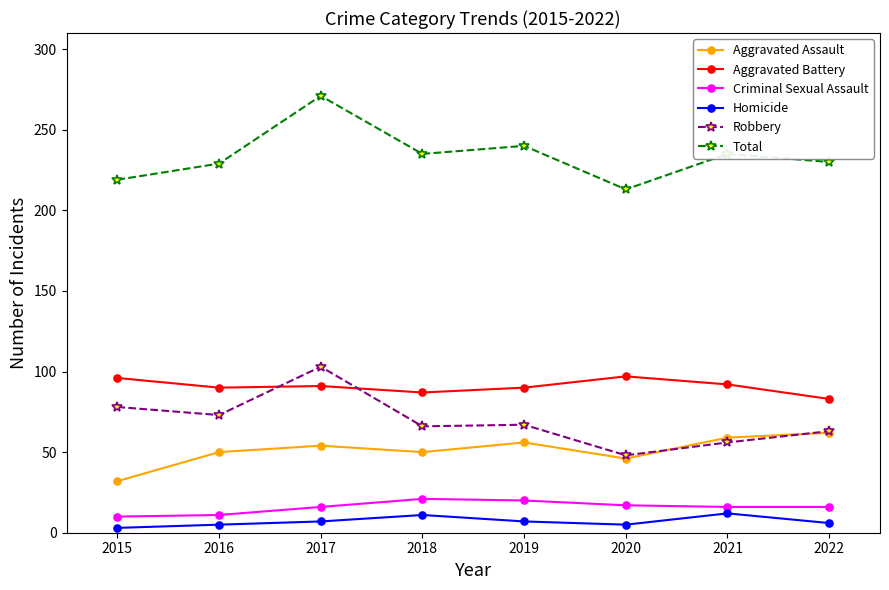

True or false: Homicide and Aggravated Assault cross at least once.

False